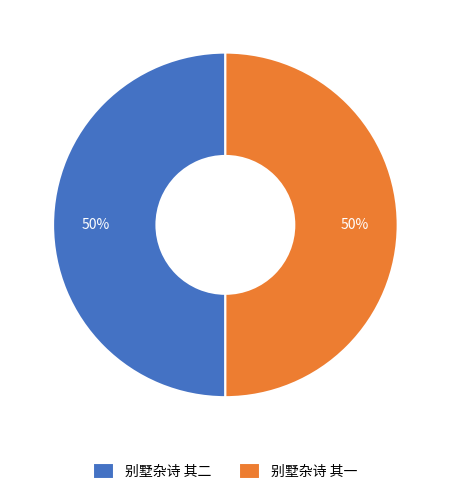

Approximately how many times larger is the value at 别墅杂诗 其一 compared to 别墅杂诗 其二?

1.0